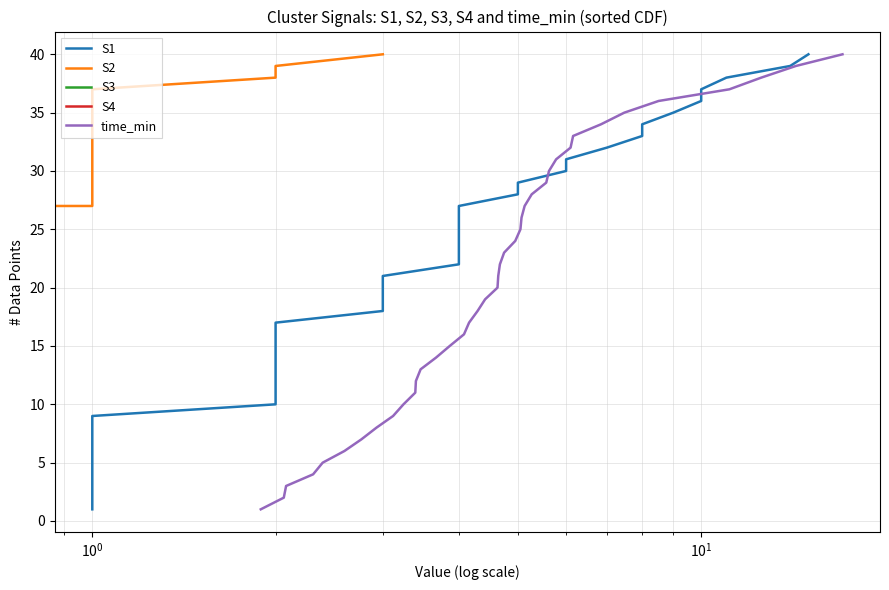

What is the maximum value for time_min?

40